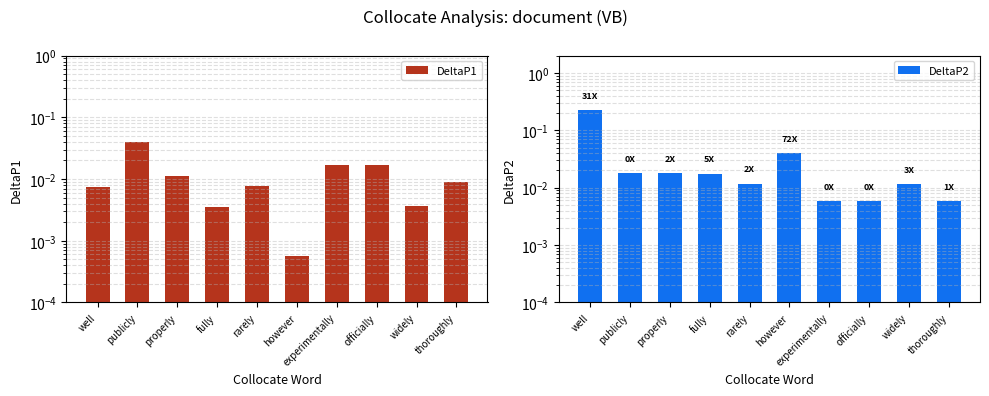

True or false: DeltaP1 has a value of 0.0 at fully.

True